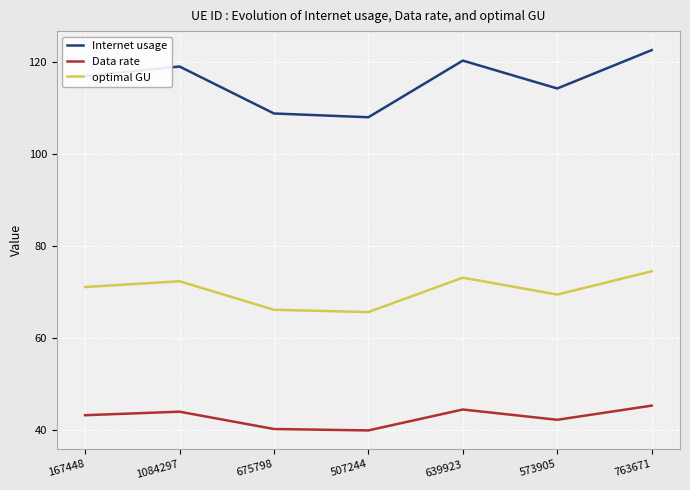

What is the maximum value shown in the chart?

122.6